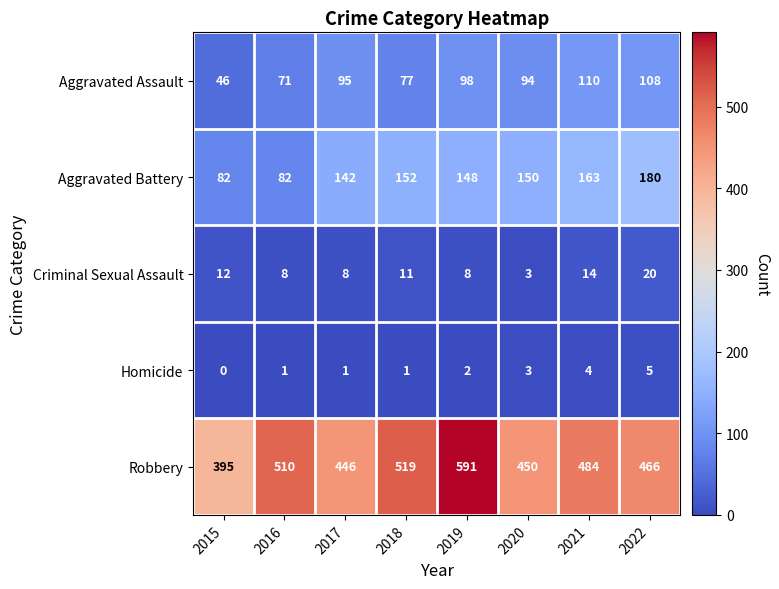

What is the difference between the second highest and minimum values in the Robbery series?

124